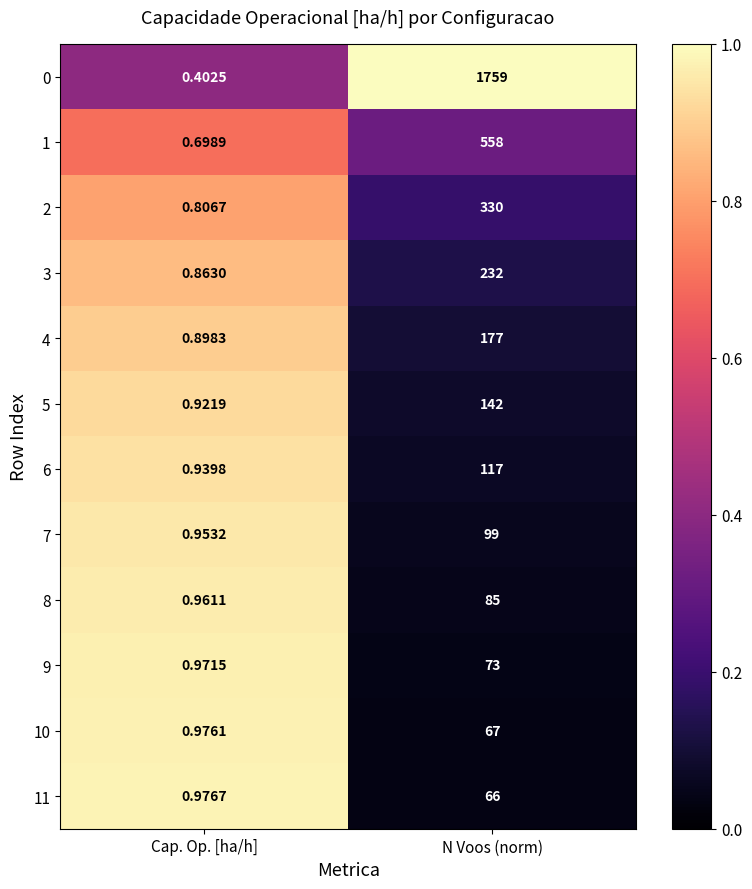

Which series has the widest spread of values?

0